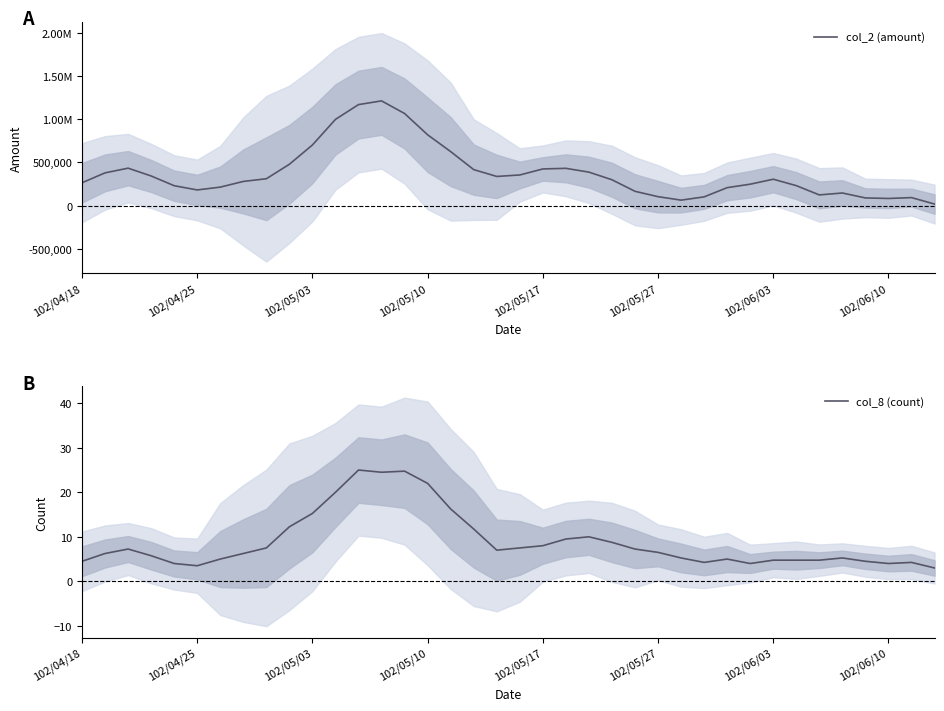

Which category has the highest value across all series?

13